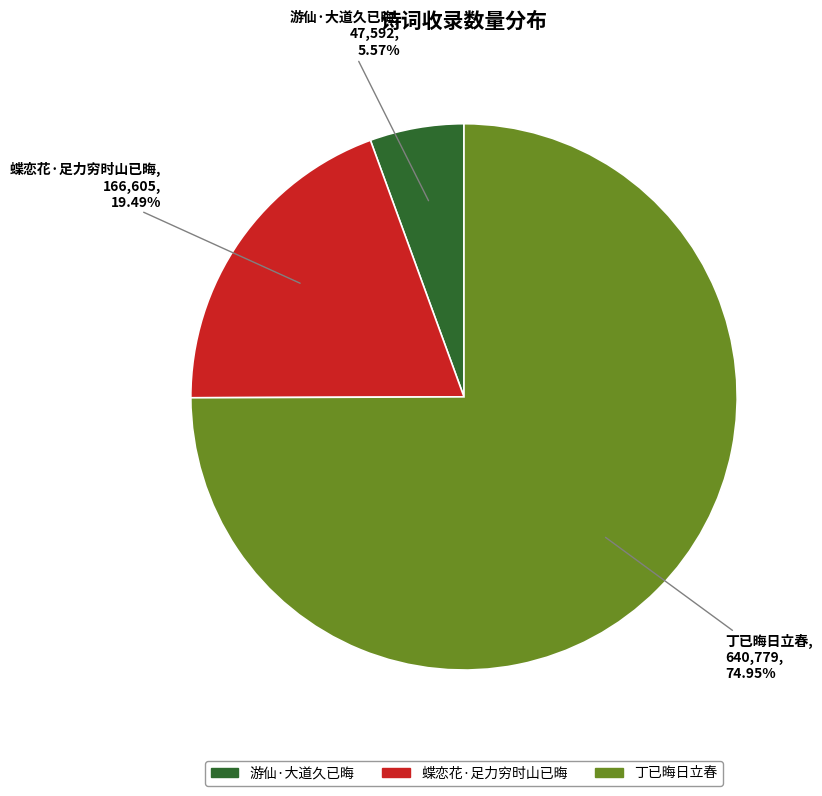

Is it true that 游仙·大道久已晦 is 6% of the pie?

True